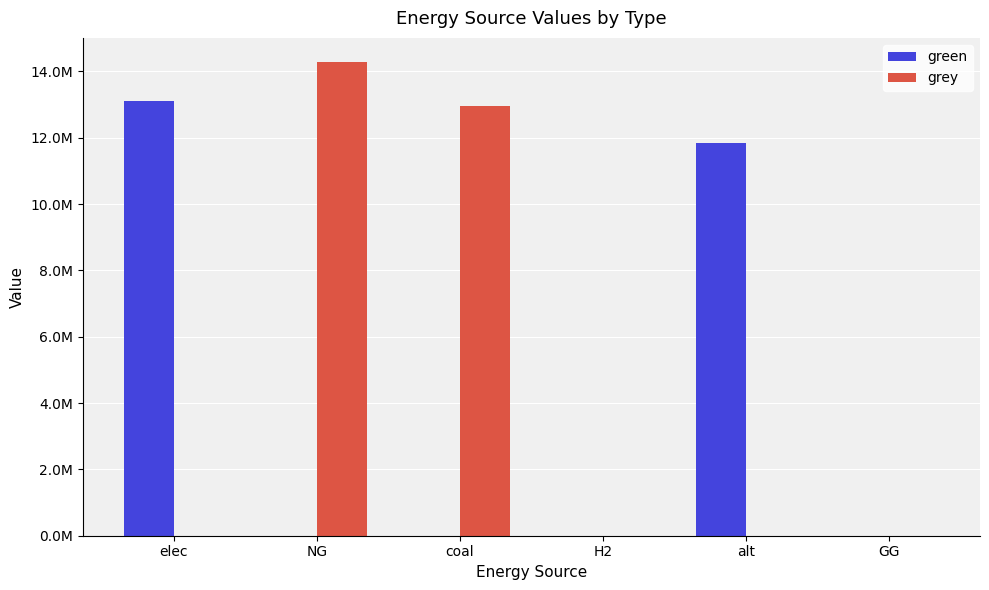

What are all the series names shown in the legend?

green, grey